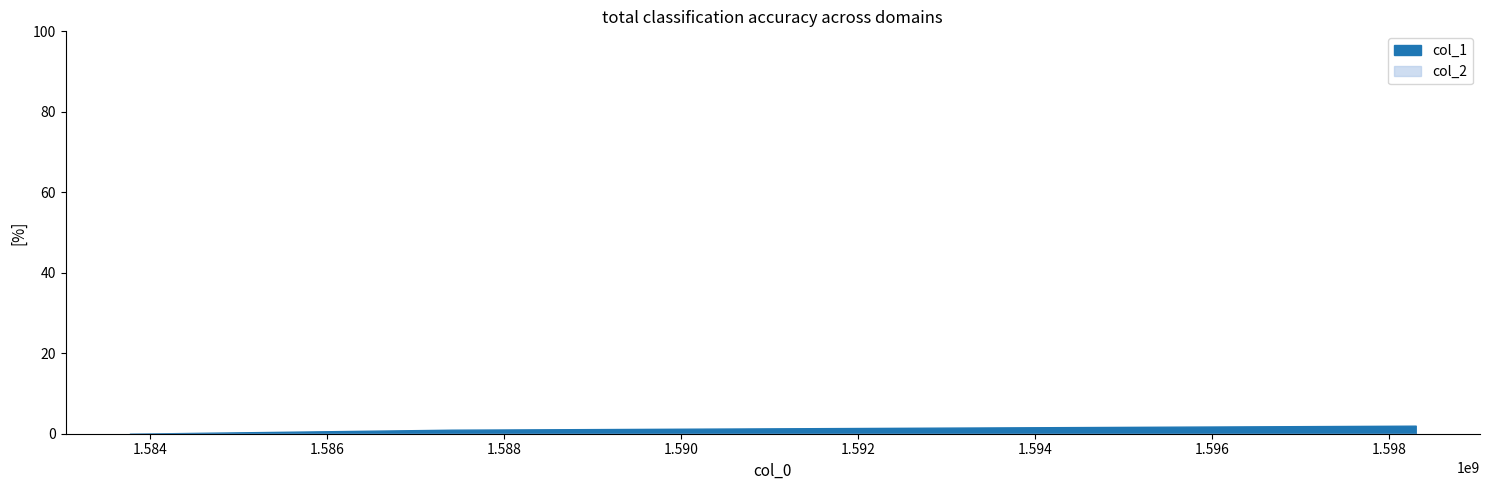

What is the value of the col_1 point at the 3rd from the left?

2